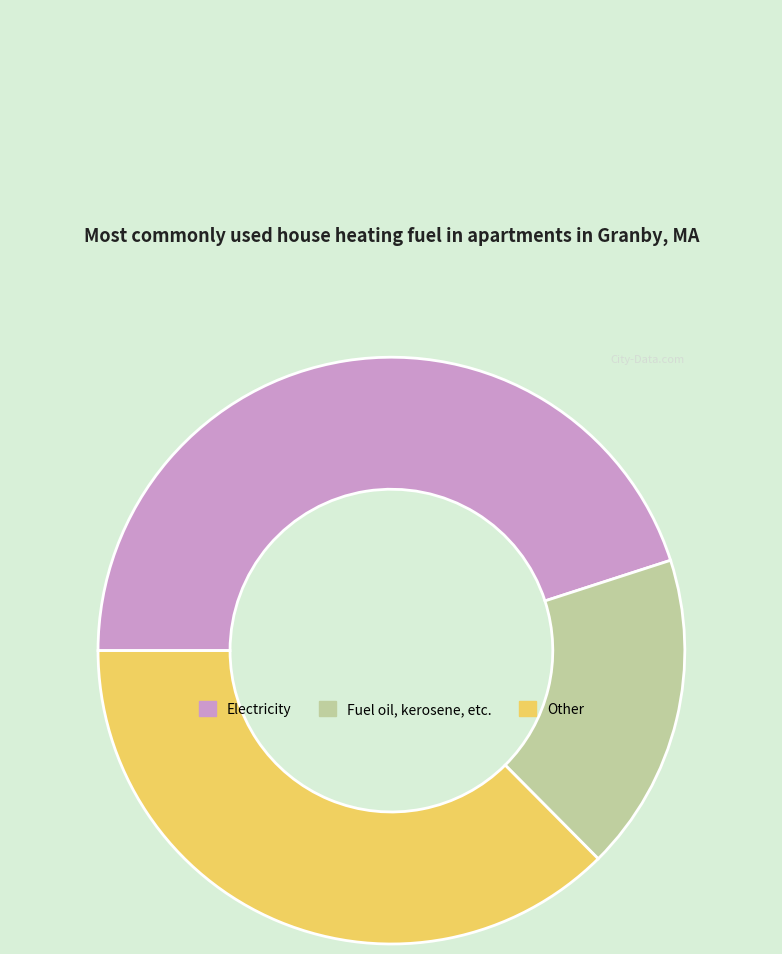

Is there any slice that represents more than half of the pie?

No